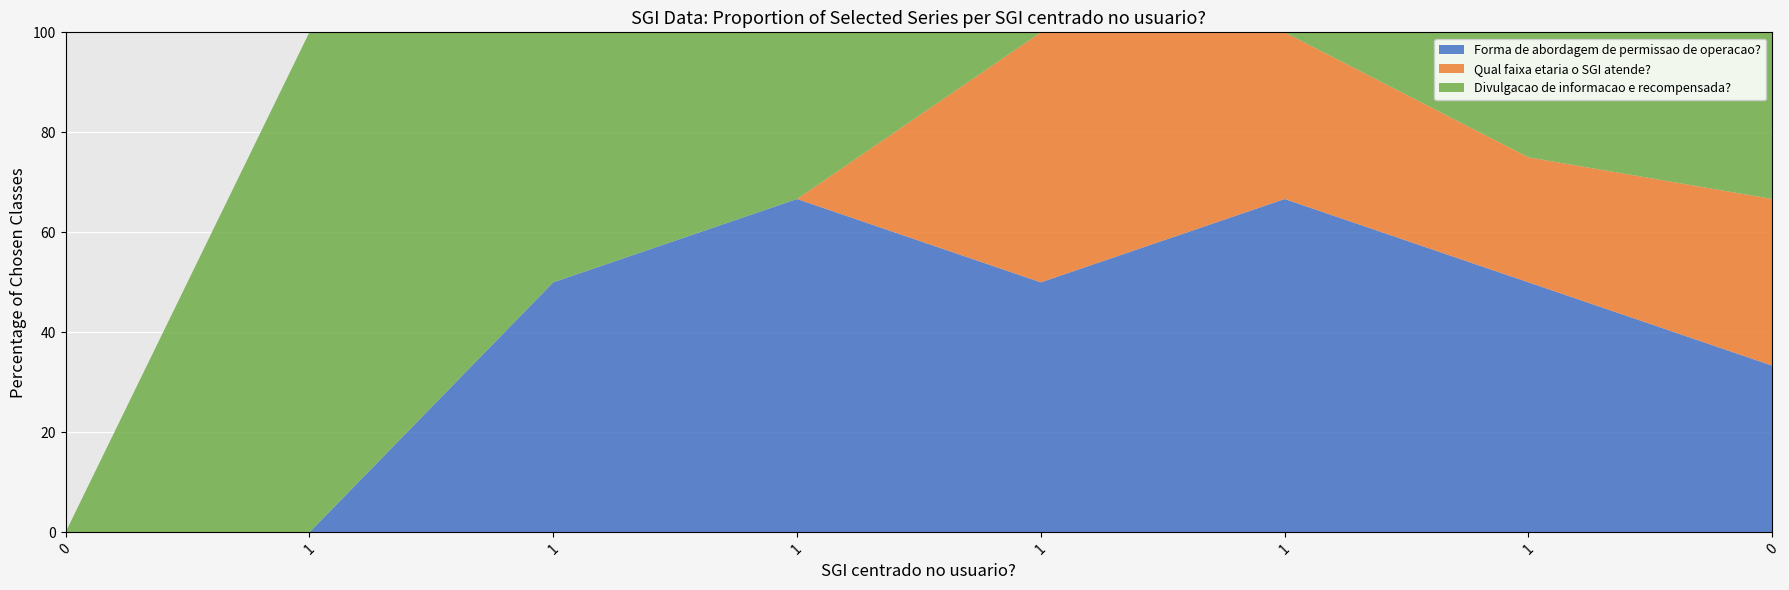

What are all the series names shown in the legend?

Forma de abordagem de permissao de operacao?, Qual faixa etaria o SGI atende?, Divulgacao de informacao e recompensada?